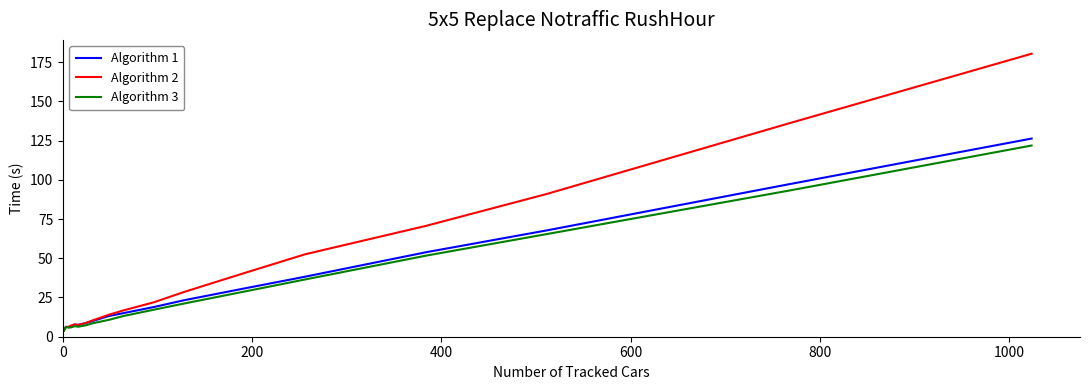

Which series has the widest spread of values?

Algorithm 2